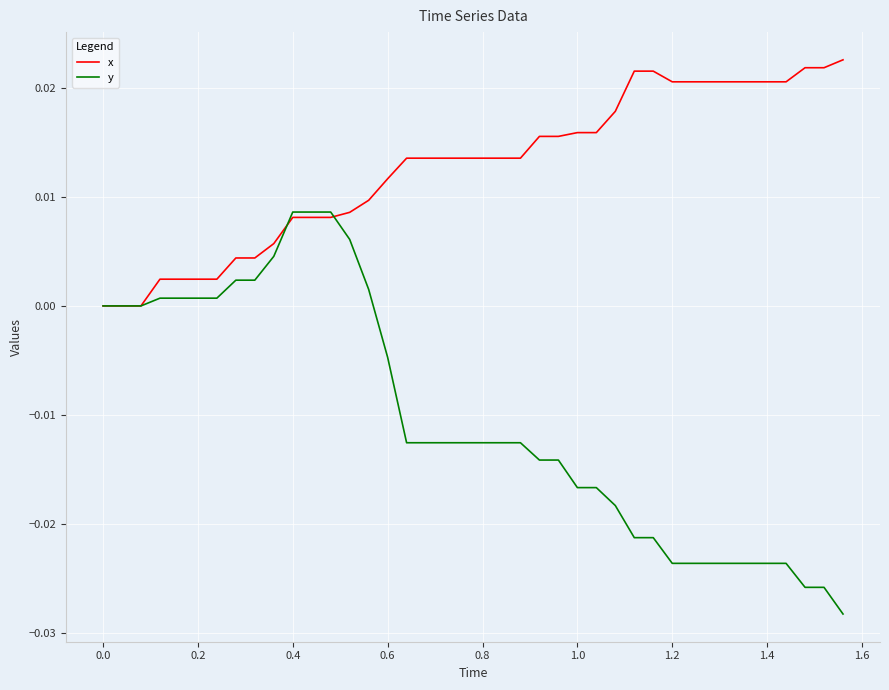

Which series has the largest total across all categories?

x